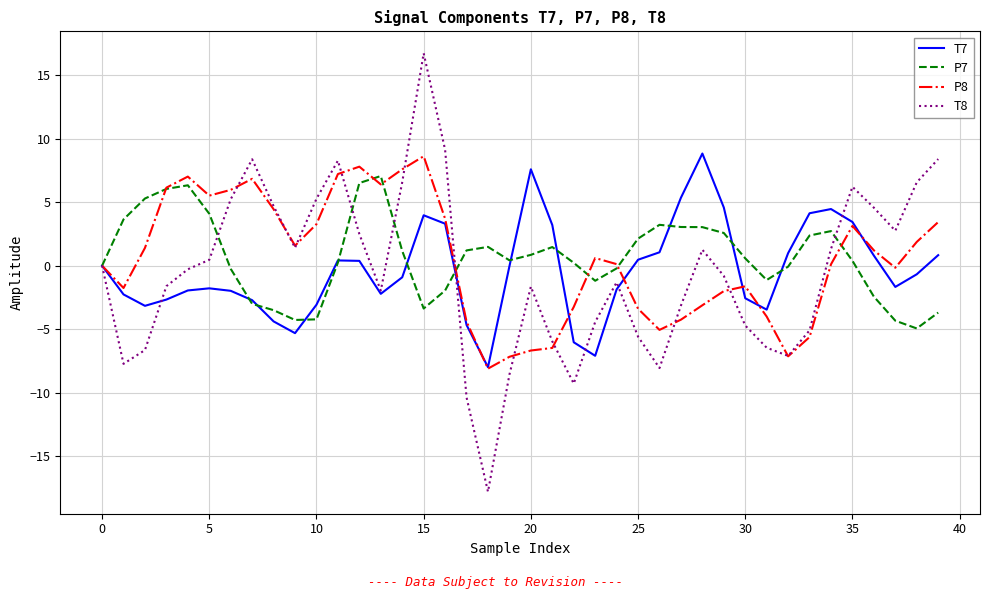

What is the greatest value displayed?

16.7